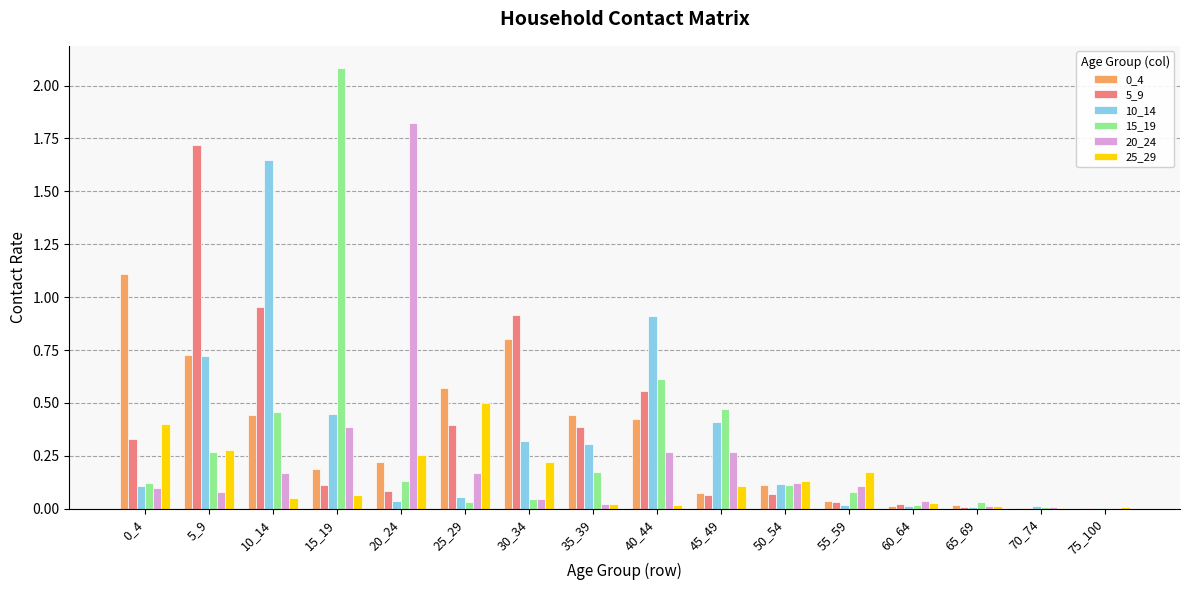

Is the value of 5_9 at 5_9 greater than the value of 10_14 at 75_100?

Yes